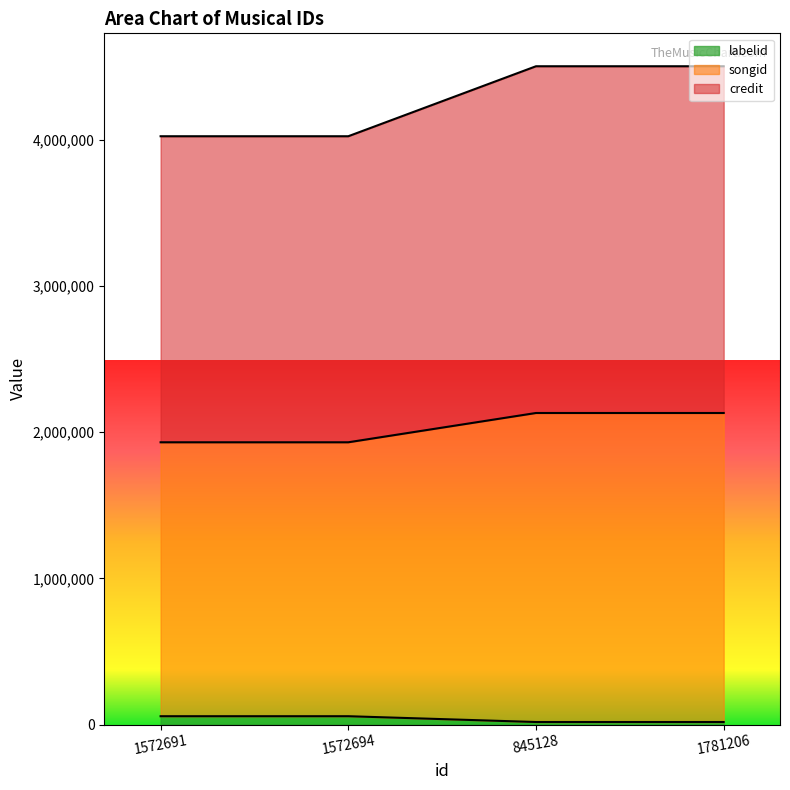

Is it true that labelid equals 17244 at 845128?

True